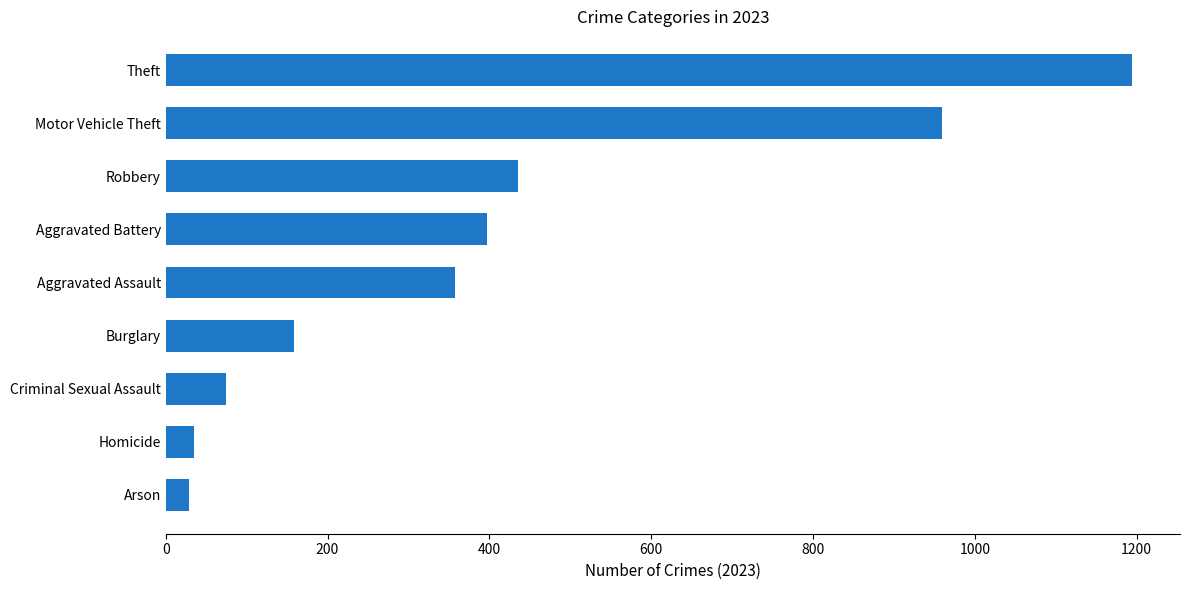

What is the ratio of the value at Motor Vehicle Theft to the value at Robbery?

2.2